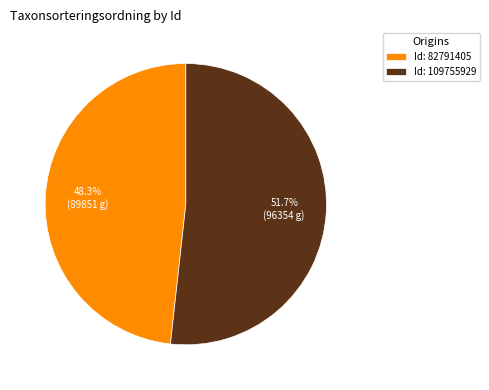

Count the number of slices in the pie.

2